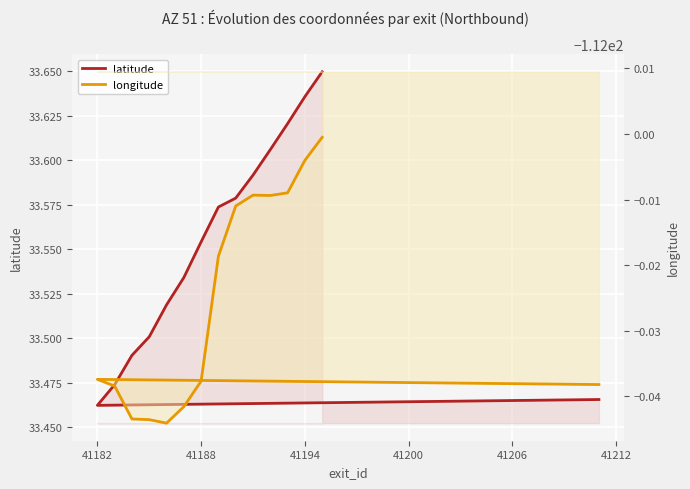

Rank the series at 41194 from highest to lowest value.

latitude, longitude